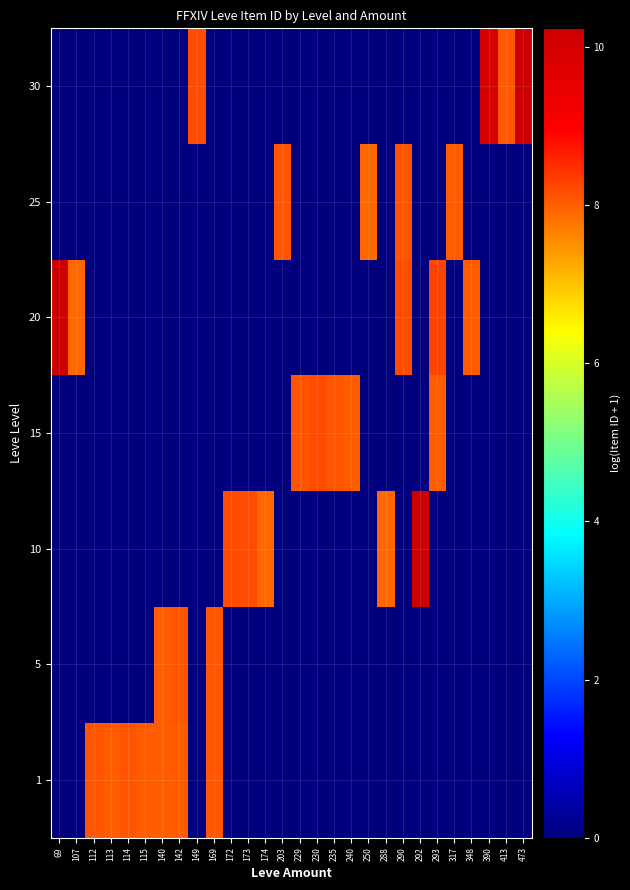

At how many categories does at least one series exceed 3?

28